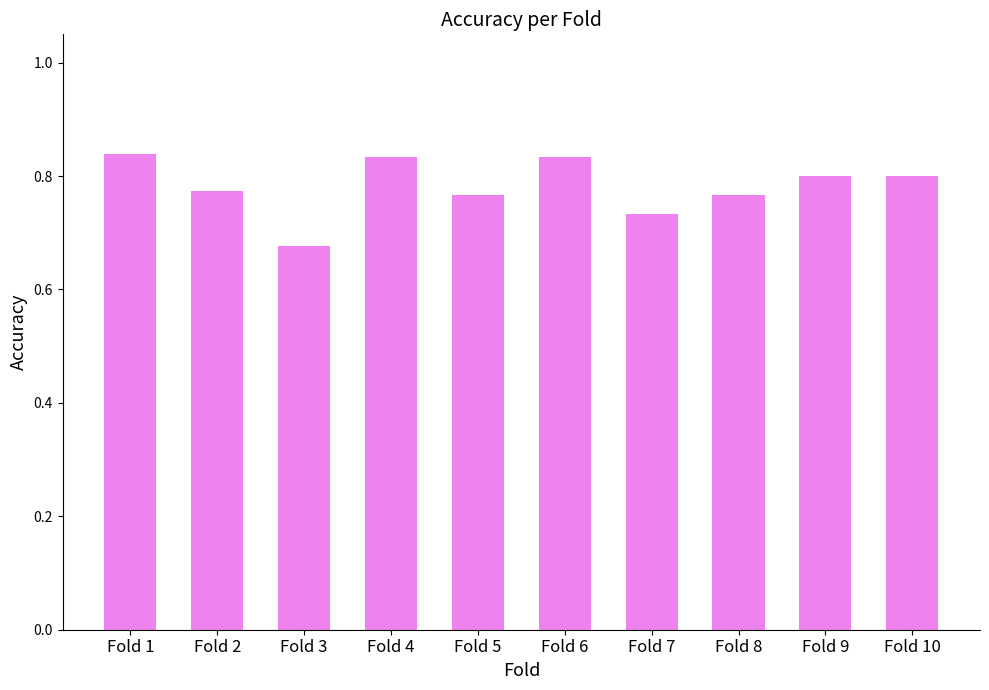

Is it true that the value at Fold 8 is 1.3?

False